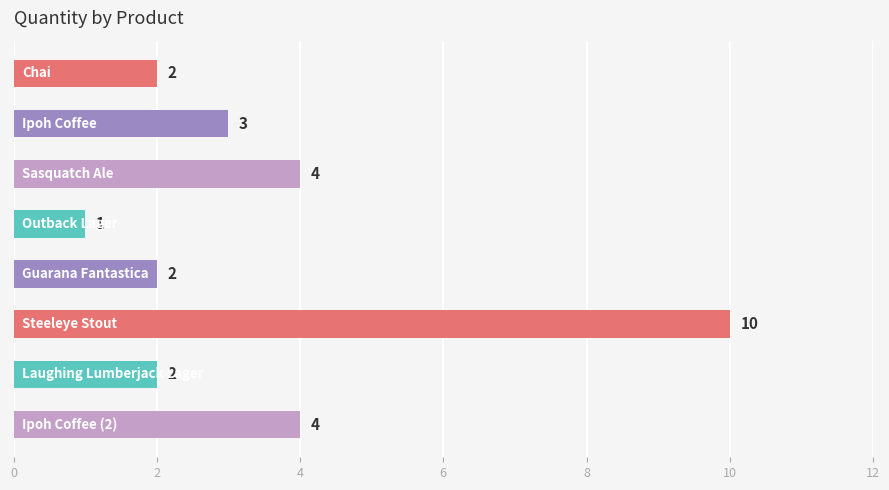

What is the maximum value shown in the chart?

10